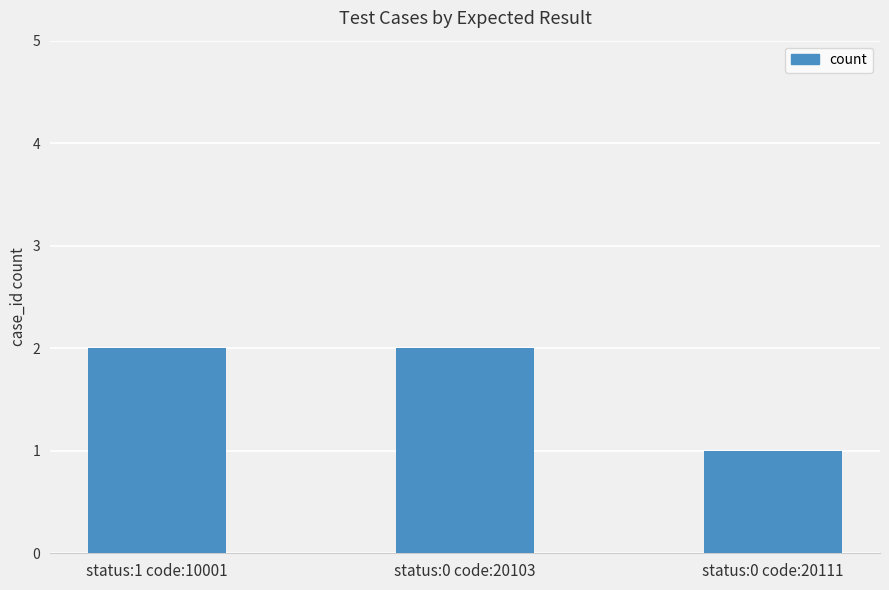

How many bars are there in total?

3